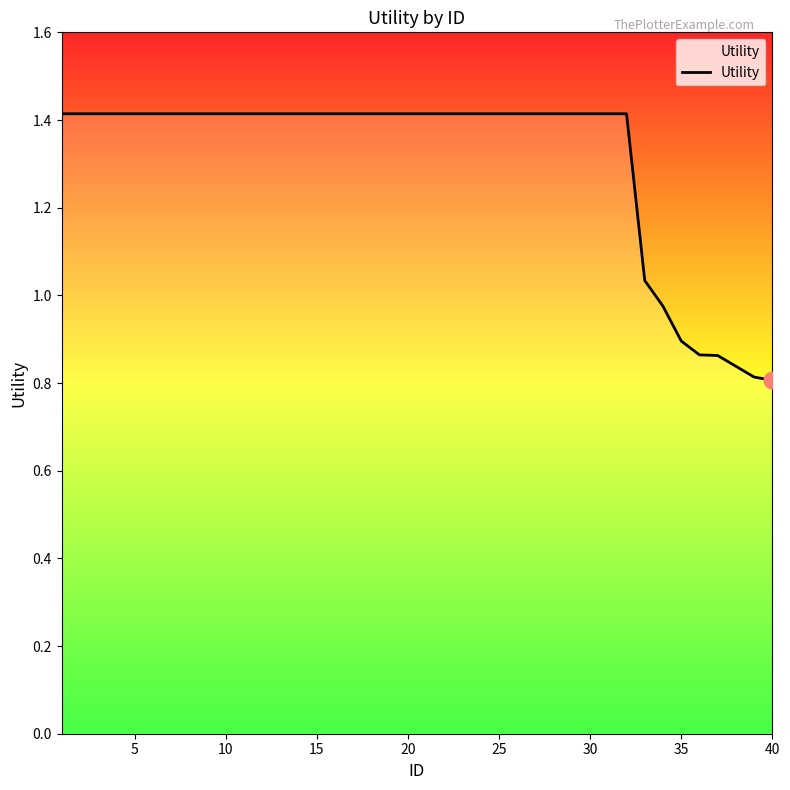

What is the difference between the maximum and minimum values?

0.6